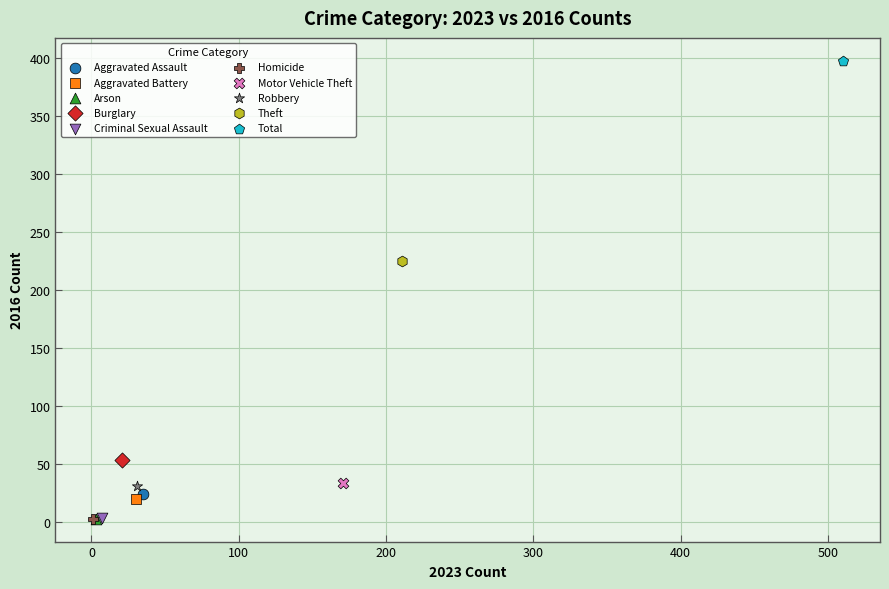

What are all the series names shown in the legend?

Aggravated Assault, Aggravated Battery, Arson, Burglary, Criminal Sexual Assault, Homicide, Motor Vehicle Theft, Robbery, Theft, Total